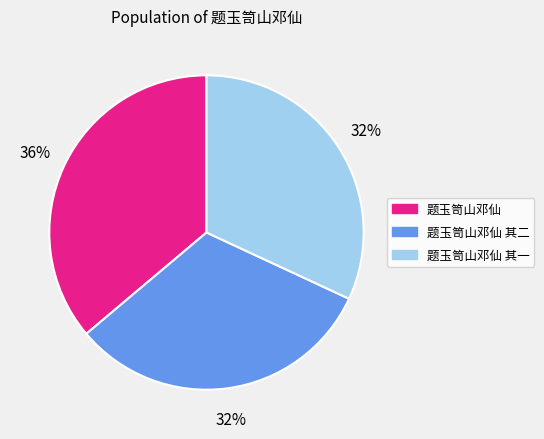

Count the number of slices in the pie.

3